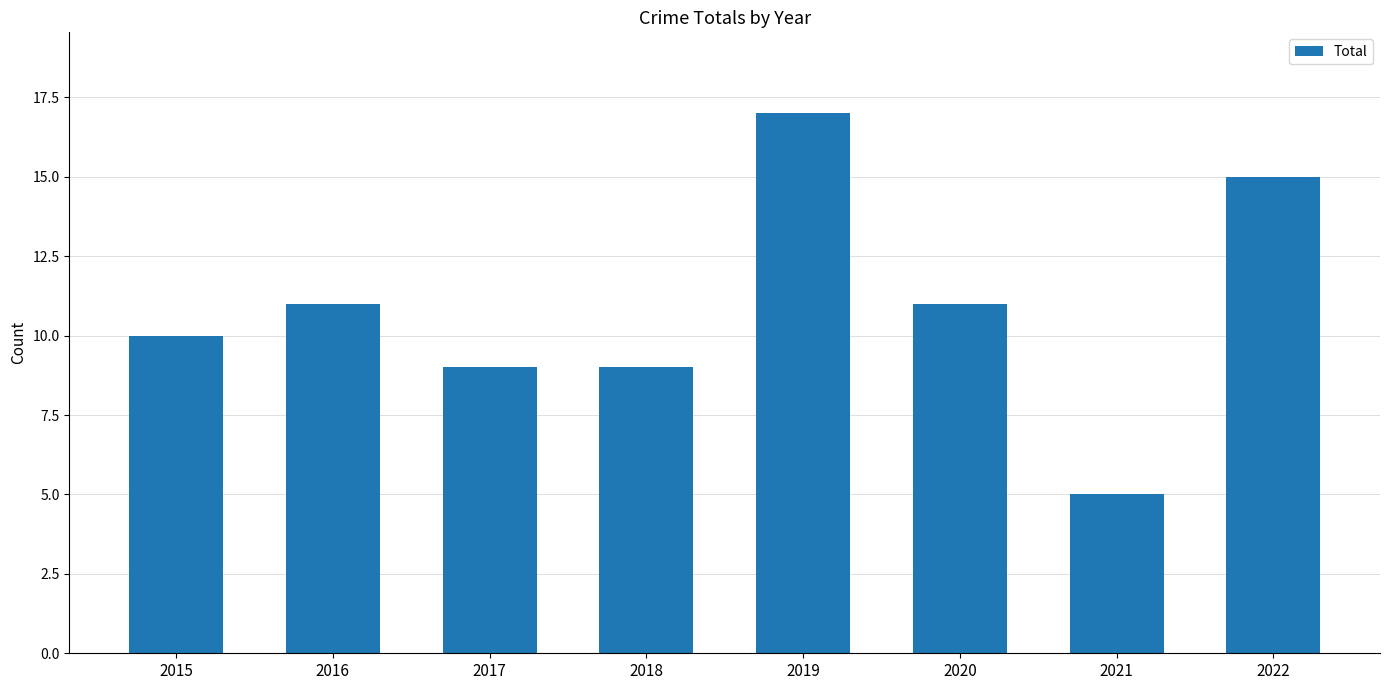

Which has a higher value, 2017 or 2020?

2020